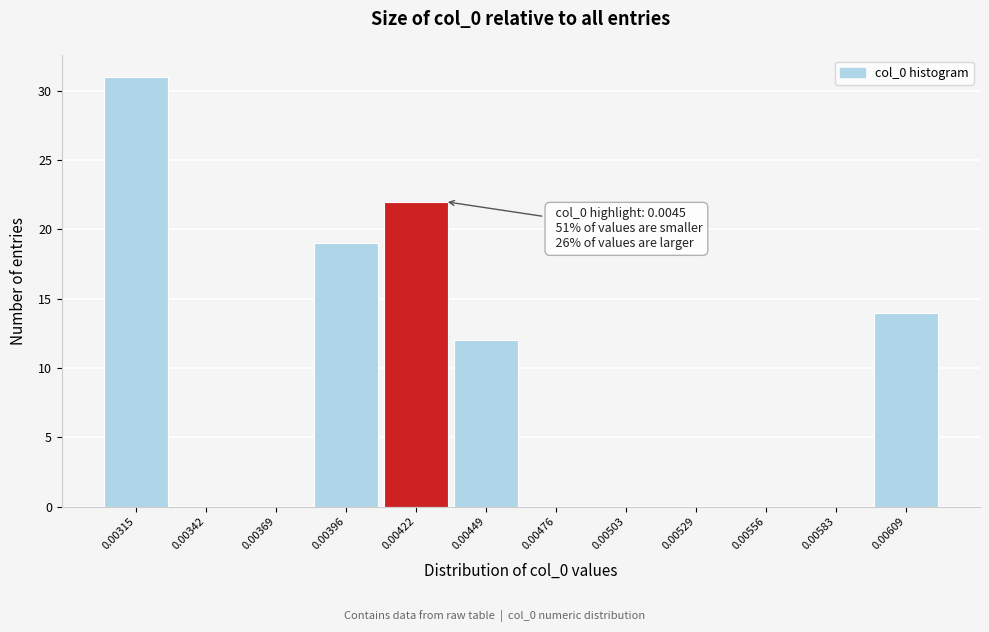

Reading right to left, transcribe all the data shown in this chart.

0.00609=14	0.00583=0	0.00556=0	0.00529=0	0.00503=0	0.00476=0	0.00449=12	0.00422=22	0.00396=19	0.00369=0	0.00342=0	0.00315=31